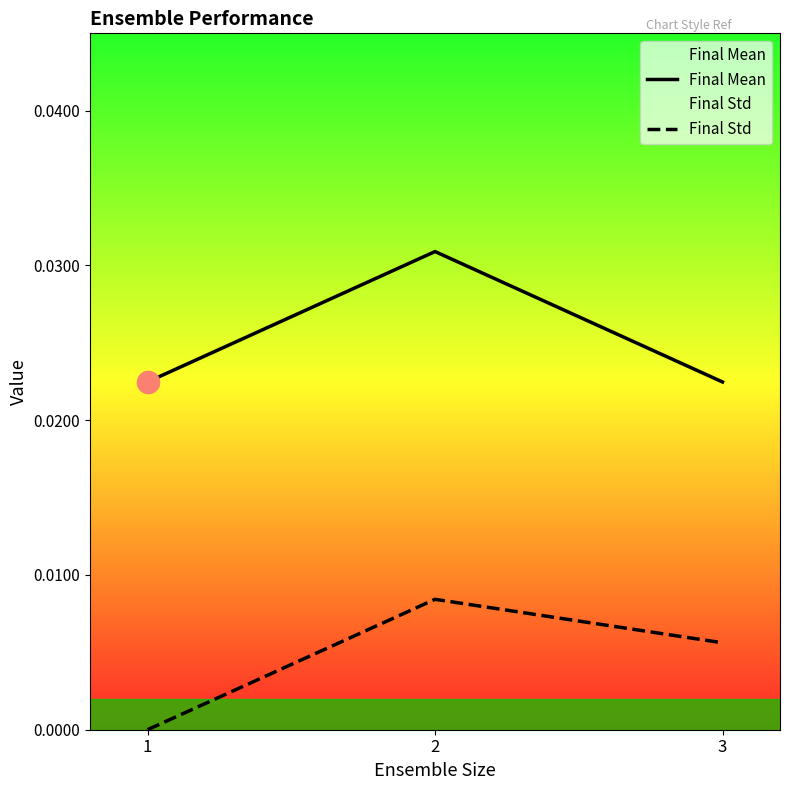

Rank the series at 2 from lowest to highest value.

Final Std, Final Mean